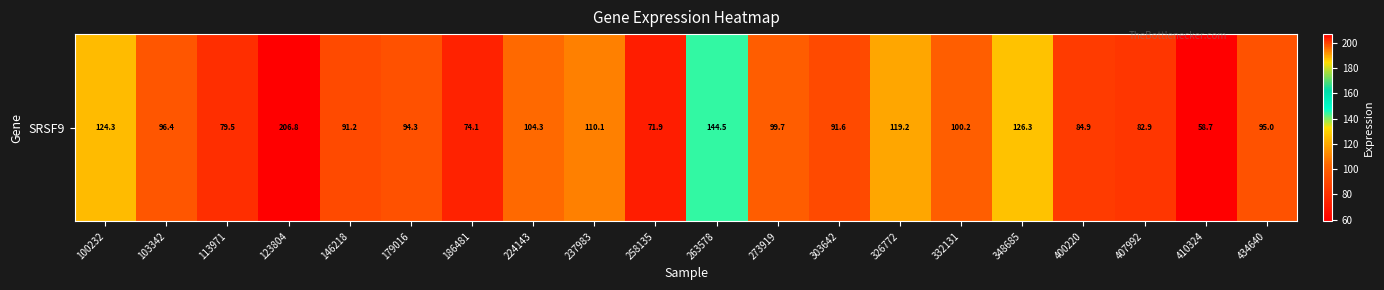

What is the change in value from 146218 to 186481?

-17.1